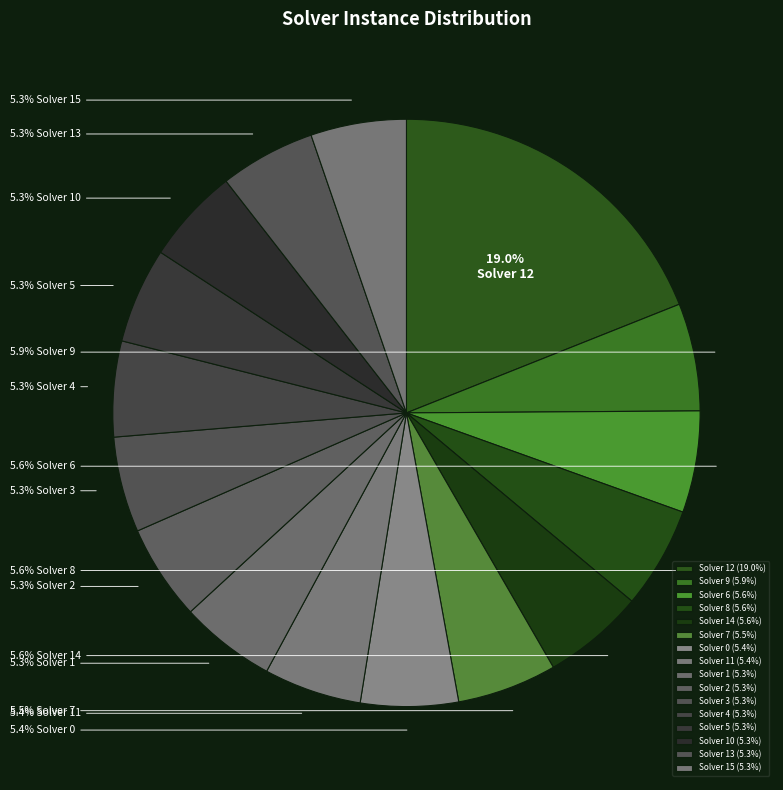

To the nearest percent, what is the average slice percentage?

6%